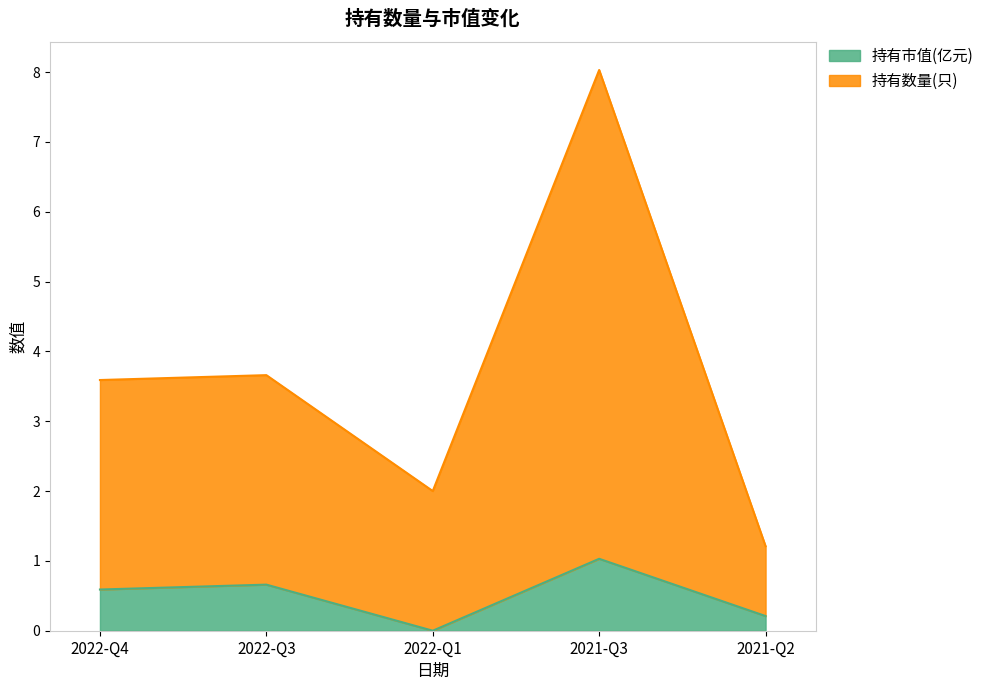

True or false: 持有市值(亿元) and 持有数量(只) cross at least once.

False